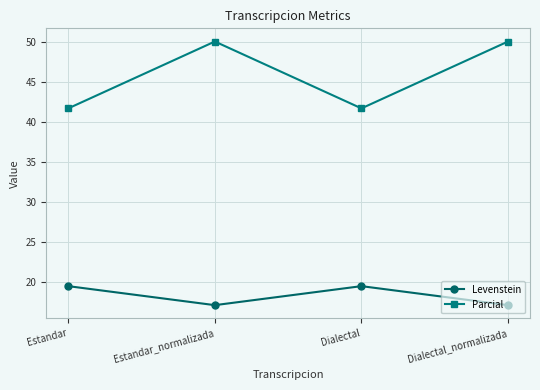

True or false: Parcial and Levenstein cross at least once.

False